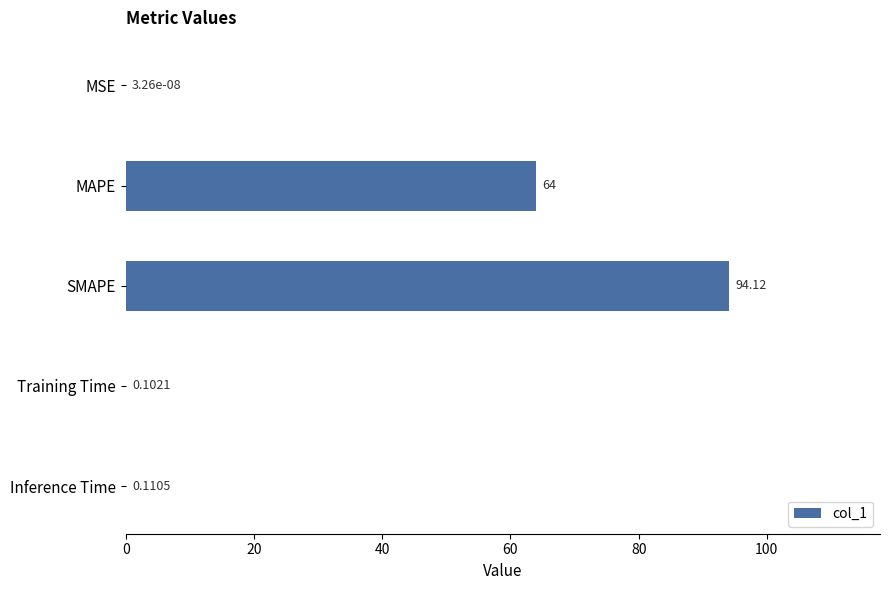

Where is the data nearest to the value 47?

MAPE